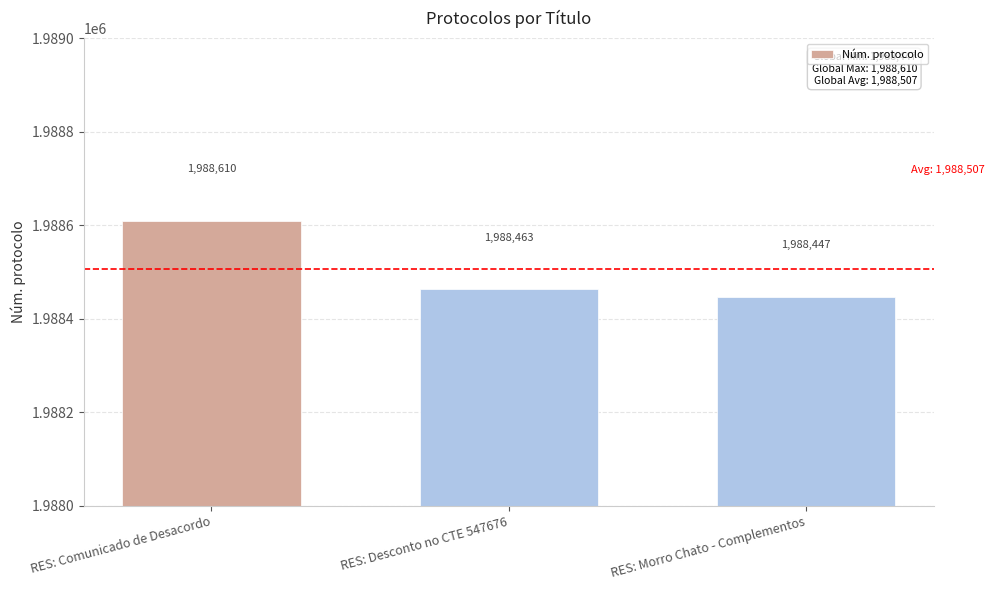

What is the value of the 2nd bar from the left?

1988463